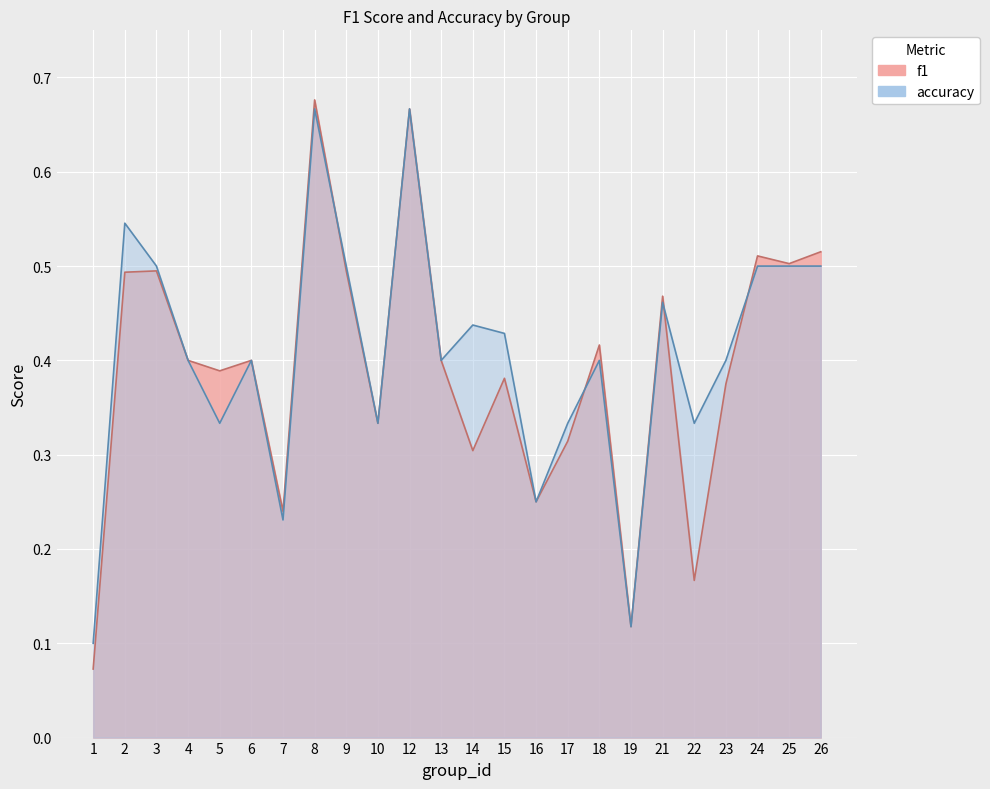

How many lines are shown in the chart?

2